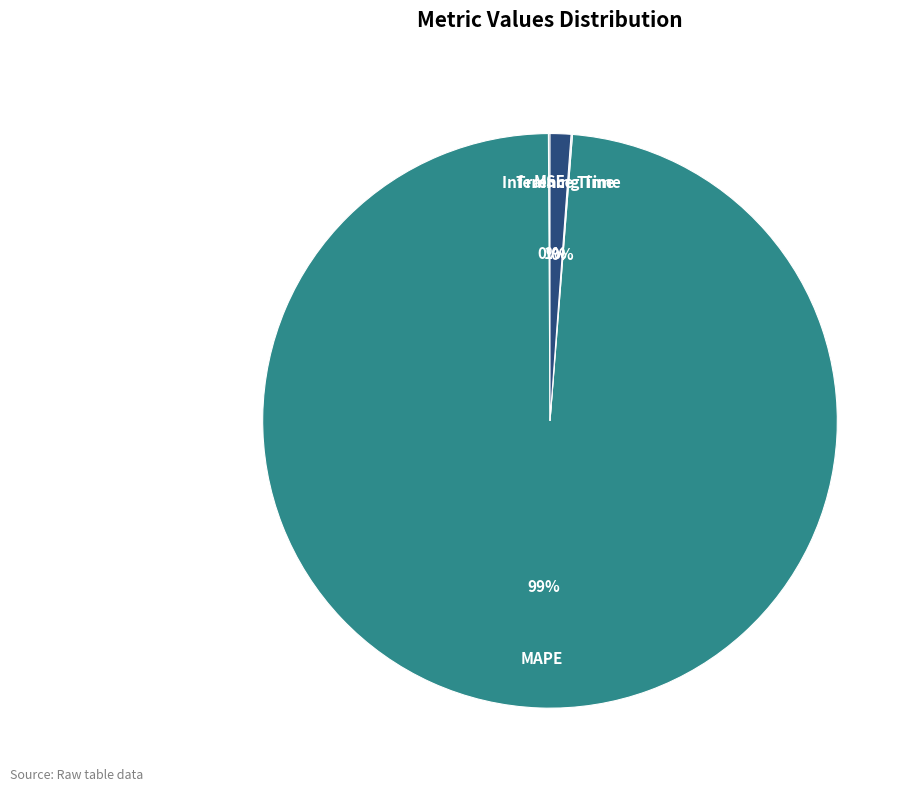

The MAPE slice represents 99% of the pie. True or false?

True